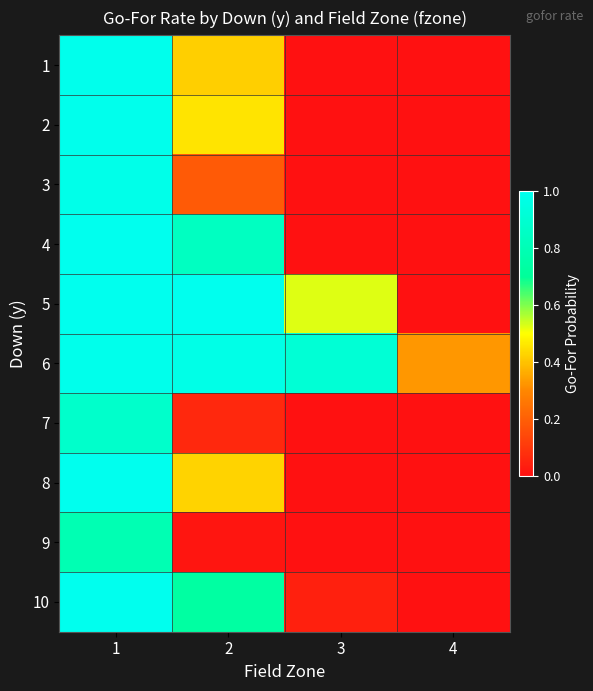

Which series has the widest spread of values?

4